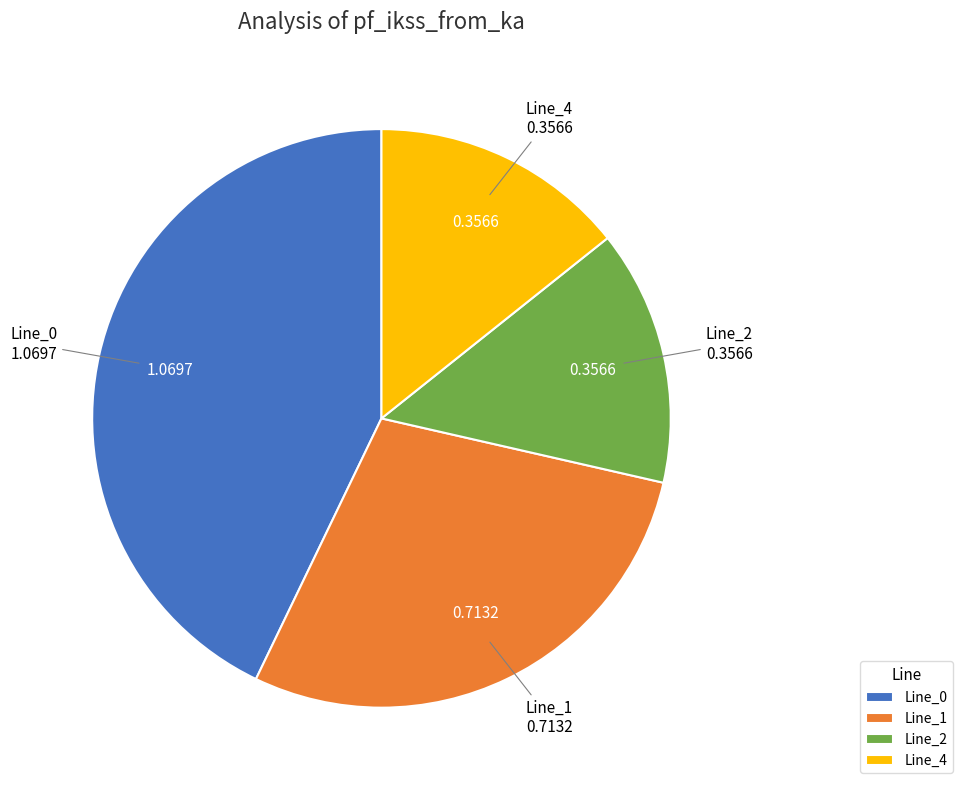

Between Line_0 and Line_4, which is larger?

Line_0